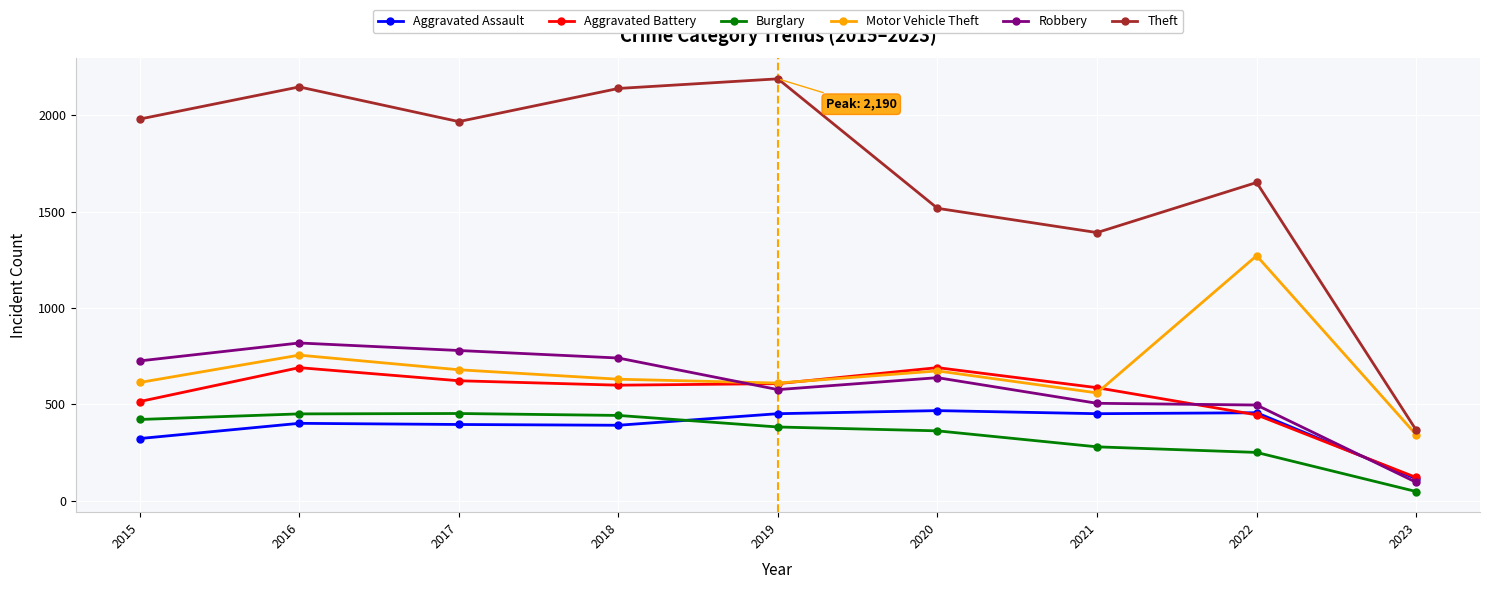

What is the approximate value of Burglary at 2019?

383